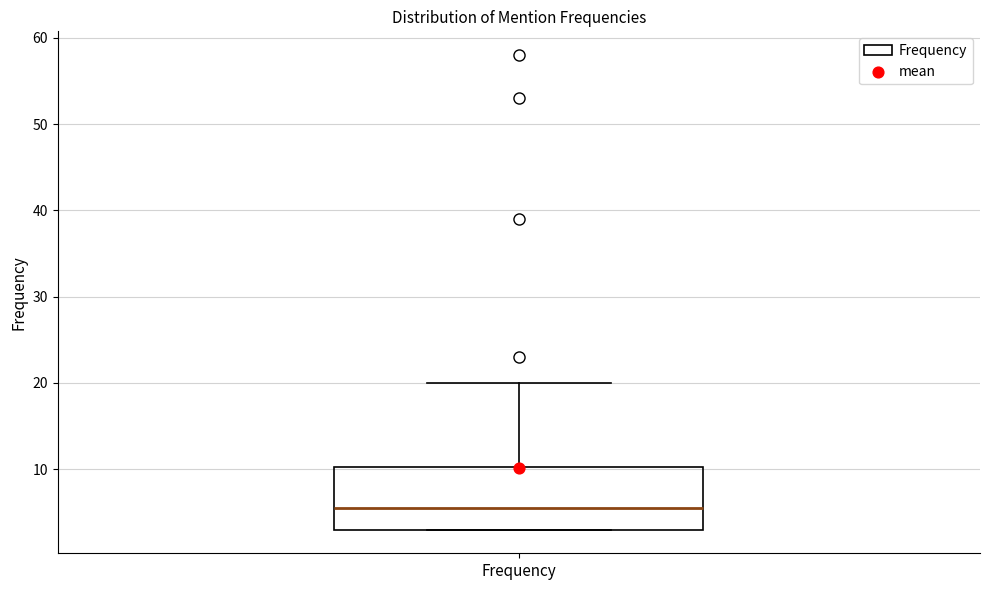

Where is the upper edge of the box for Frequency on the y-axis? The values are not printed on the chart, so give them approximately, as read against the axis.

10